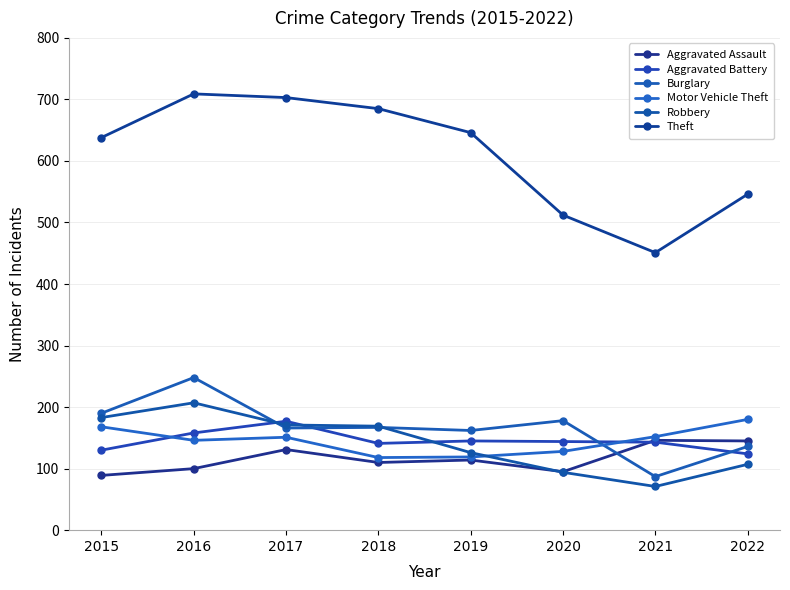

How many intersections are there between Aggravated Assault and Aggravated Battery?

1